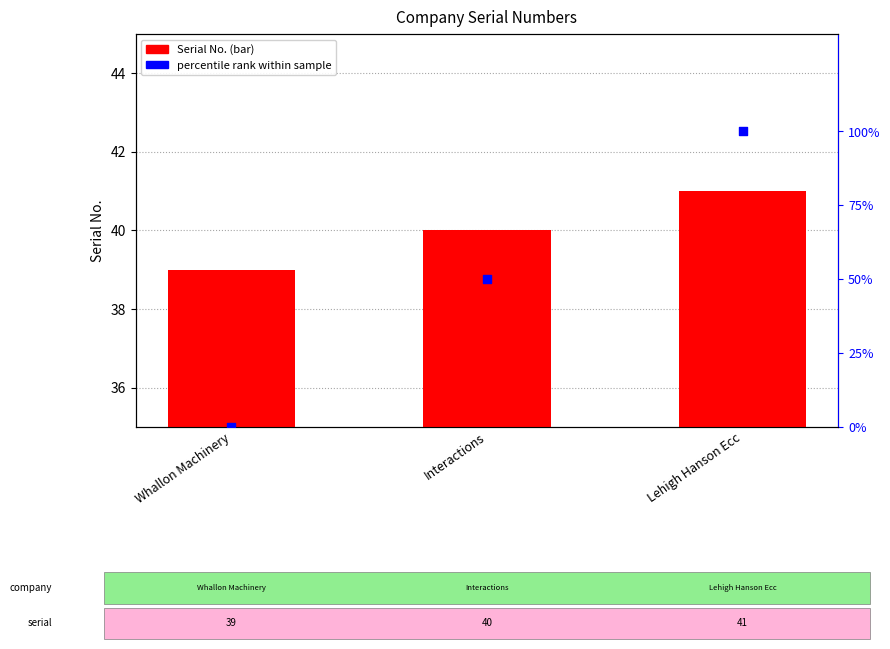

At which category is the sum across all series the highest?

Lehigh Hanson Ecc